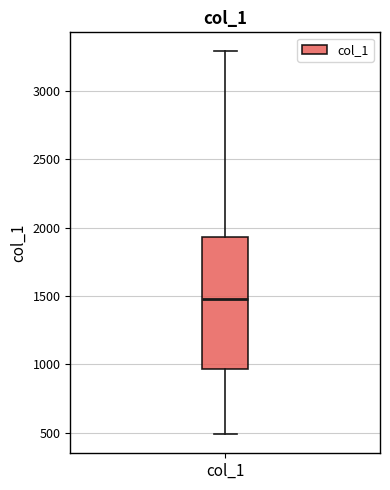

Read this box plot against the y-axis: the position of the median line, the range covered by the box, and the ends of both whiskers. The values are not printed on the chart, so give them approximately, as read against the axis.

median 1450, box 950 to 1950, whiskers 500 to 3300